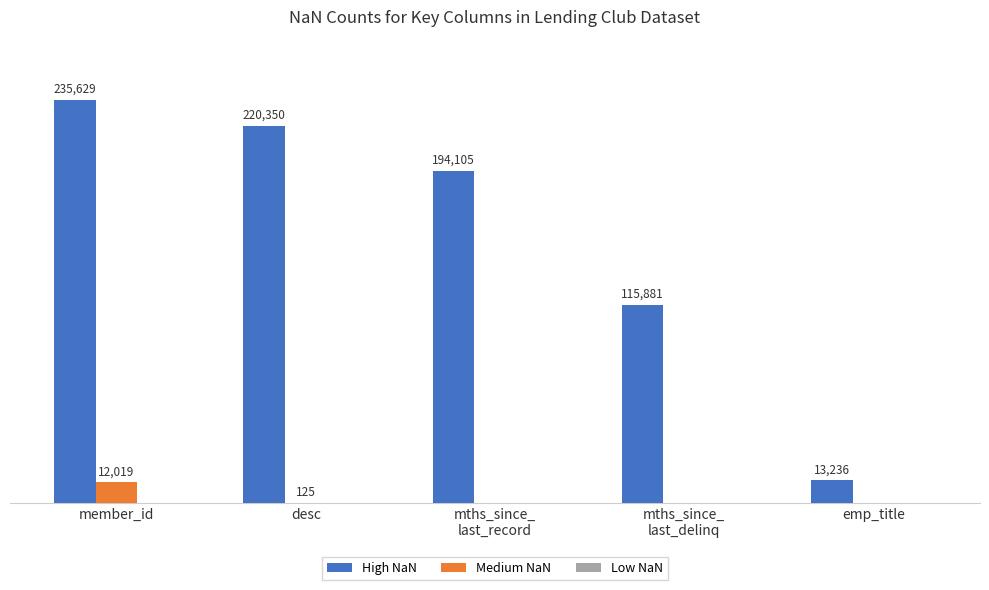

At which category is the sum across all series the highest?

member_id